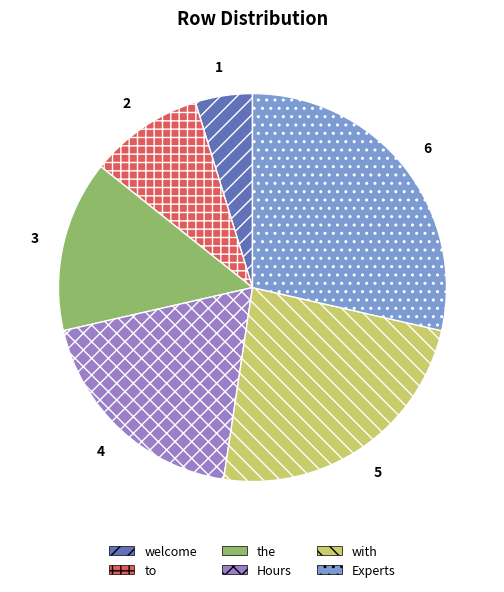

The welcome slice represents 12% of the pie. True or false?

False